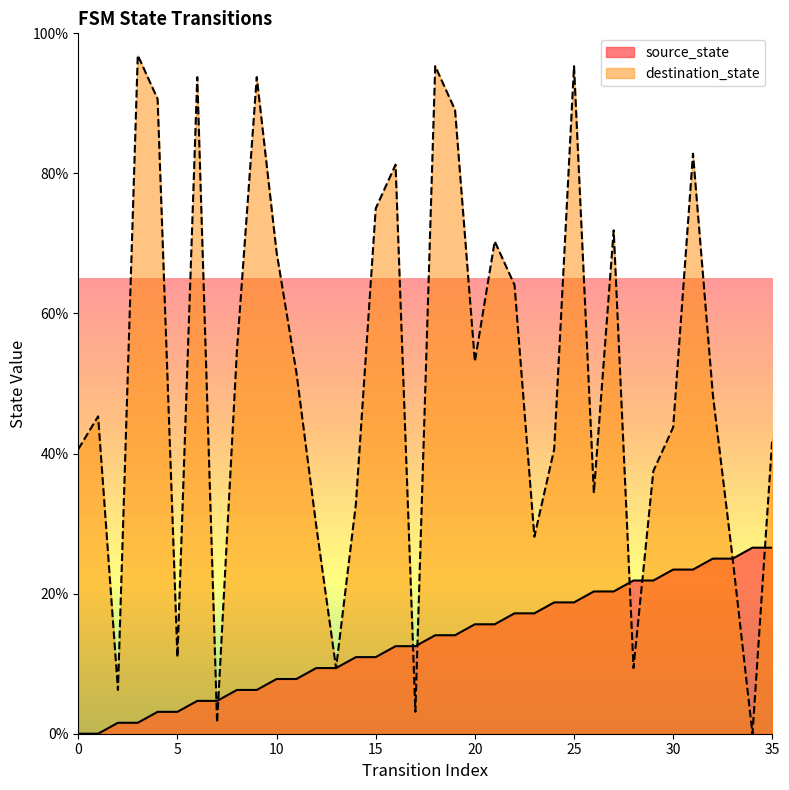

What are all the series names shown in the legend?

source_state, destination_state